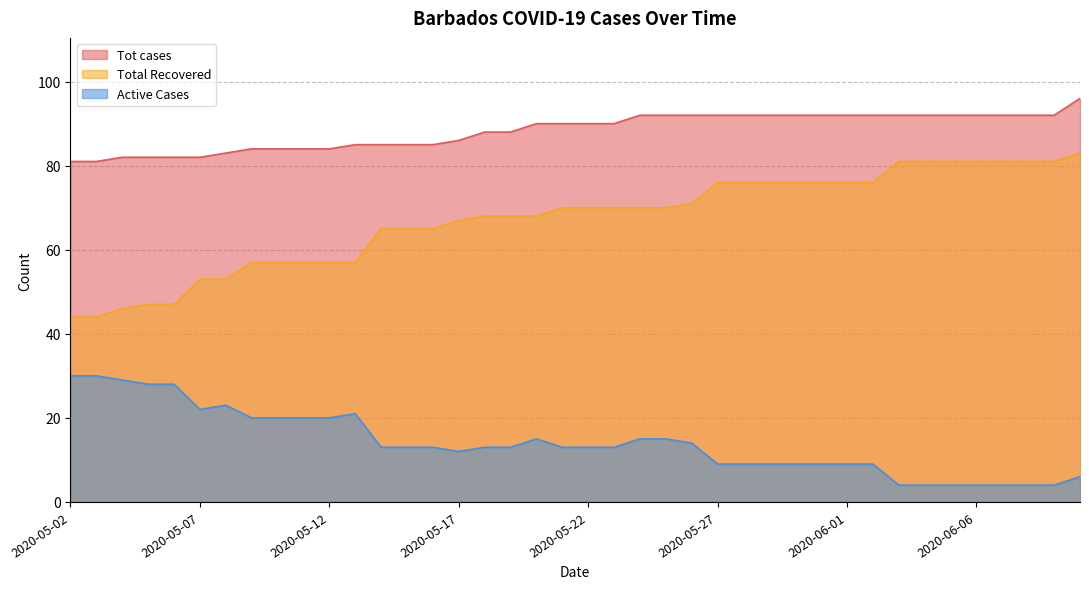

What is the difference between the second highest and minimum values in the Total Recovered series?

37